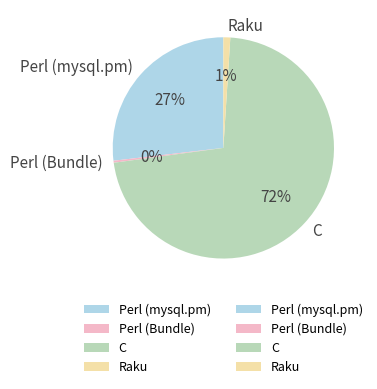

Which slice is the largest?

C